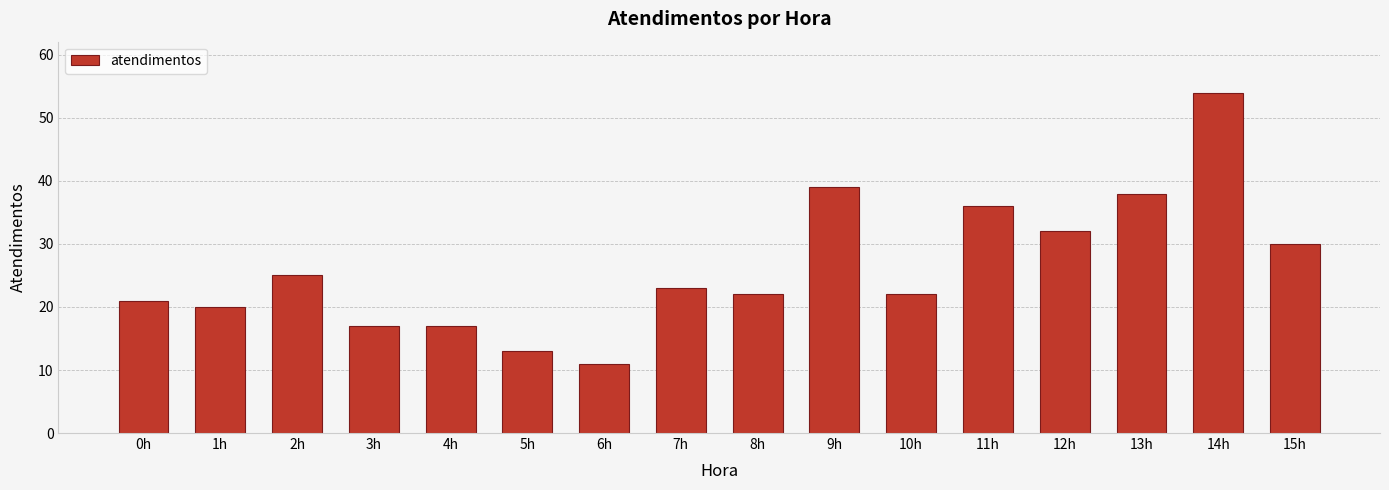

What is the value of the 15th bar from the left?

54